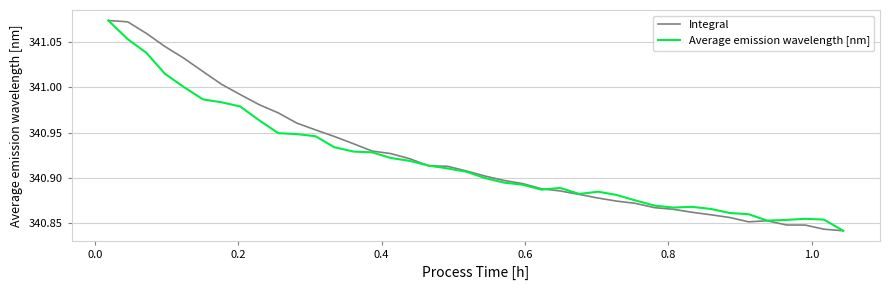

What are all the series names shown in the legend?

Integral, Average emission wavelength [nm]